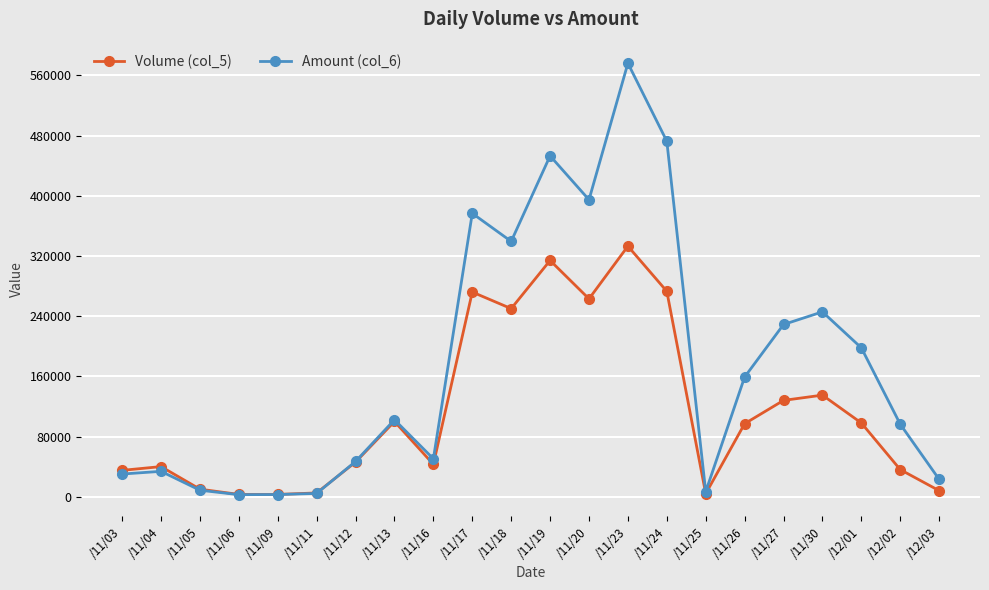

Where is Amount (col_6) nearest to the value 289415?

/11/30